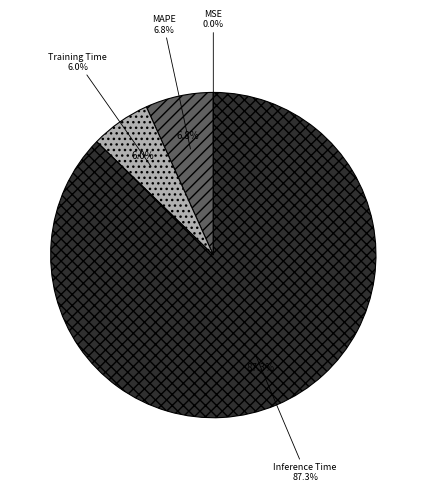

Which has a higher value, Training Time or SMAPE?

Training Time